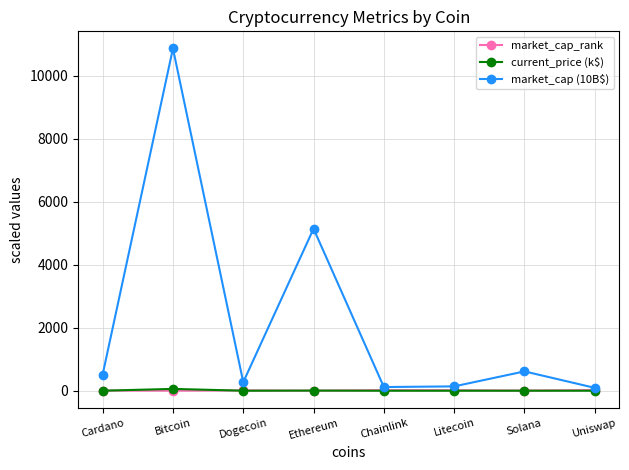

Which series has the largest range (max minus min)?

market_cap (10B$)